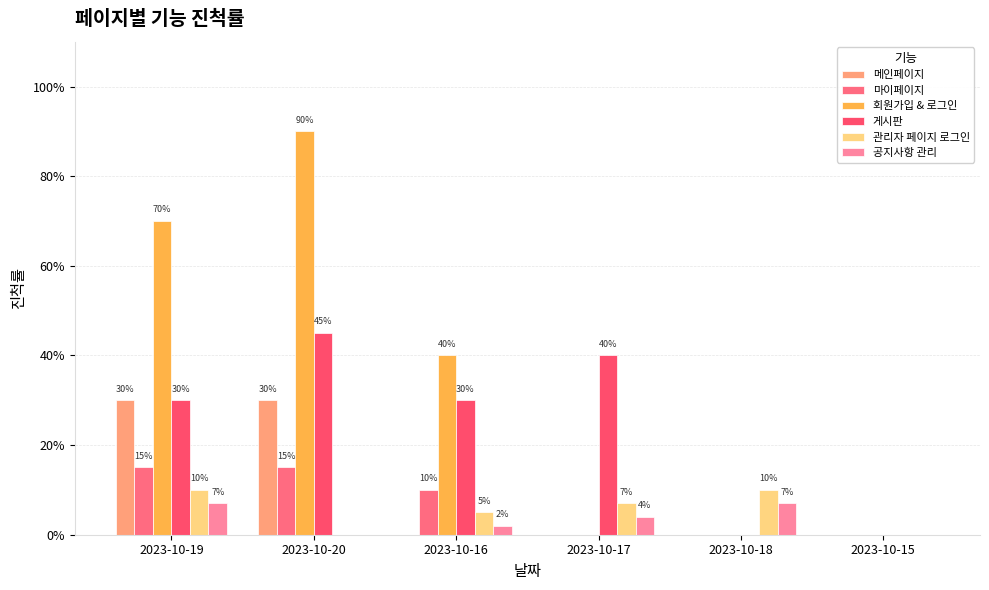

True or false: 회원가입 & 로그인 has a value of 0.3 at 2023-10-15.

False